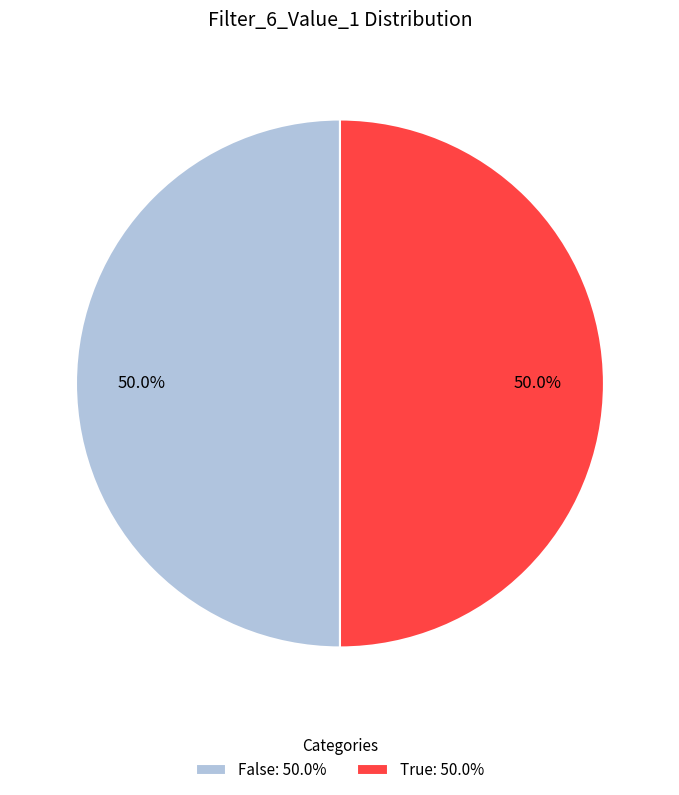

How many segments does this pie chart have?

2